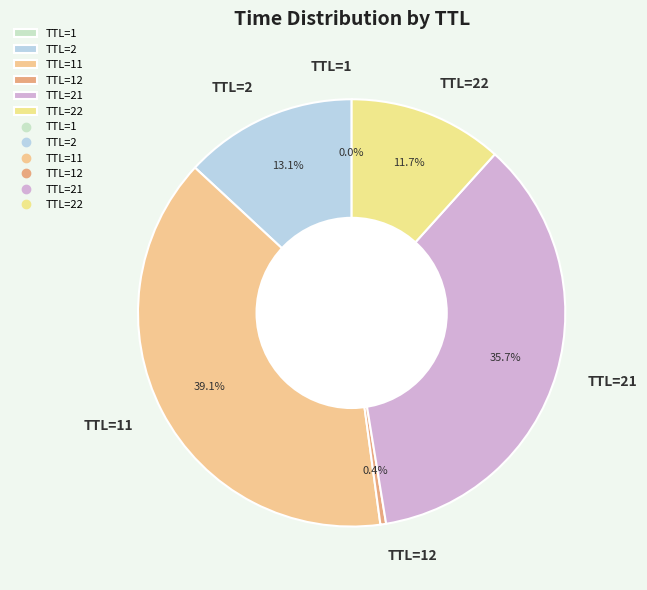

Is there a majority slice in this chart?

No